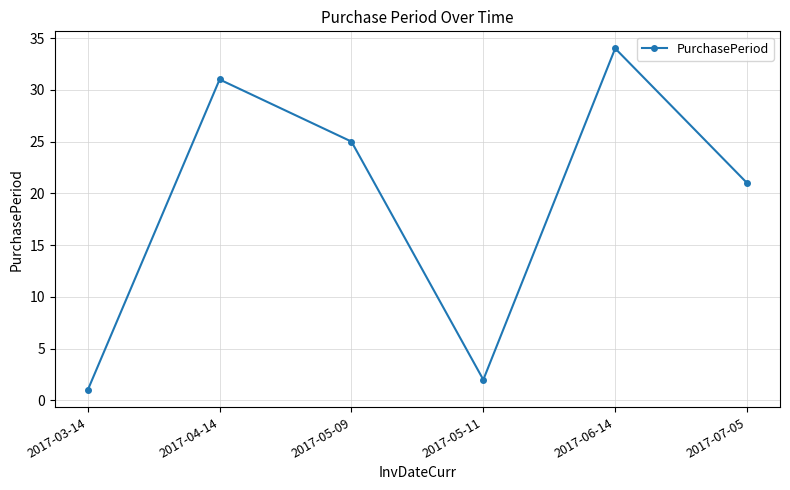

List the labels in order of value, largest first.

2017-06-14, 2017-04-14, 2017-05-09, 2017-07-05, 2017-05-11, 2017-03-14